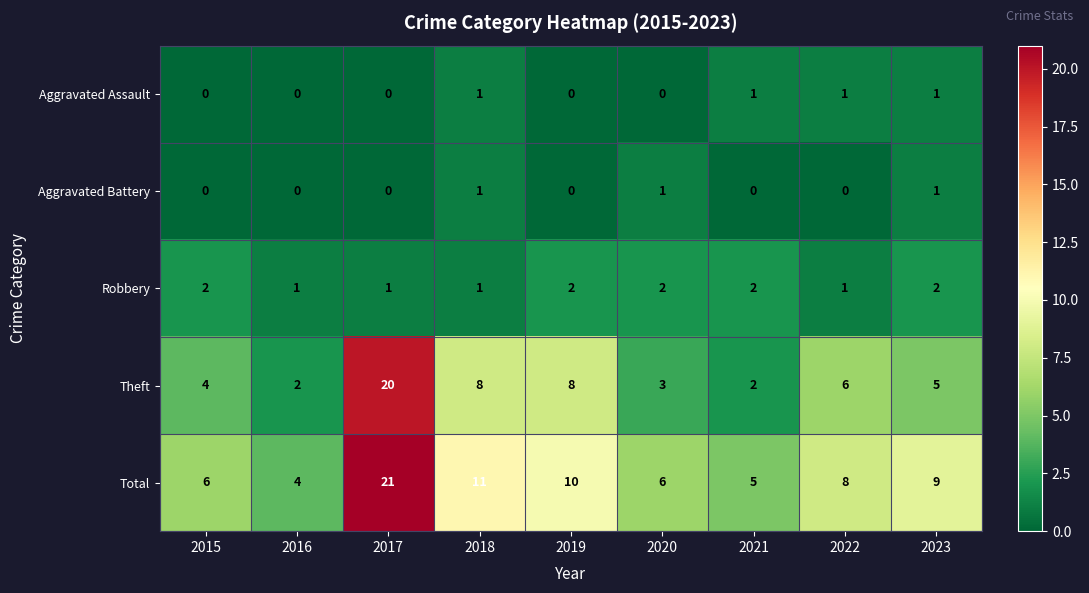

What is the spread (max minus min) of values at 2015?

6